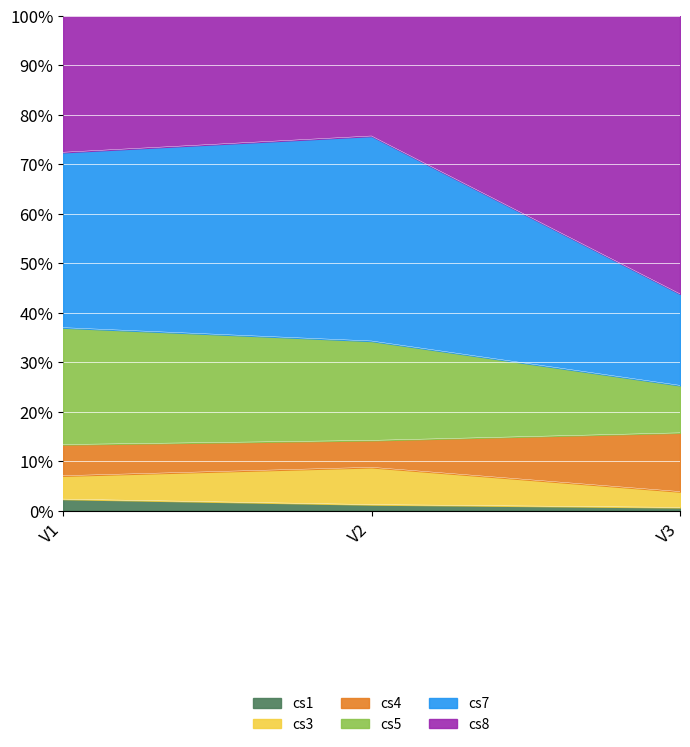

What is the total value across all series at V1?

100.0